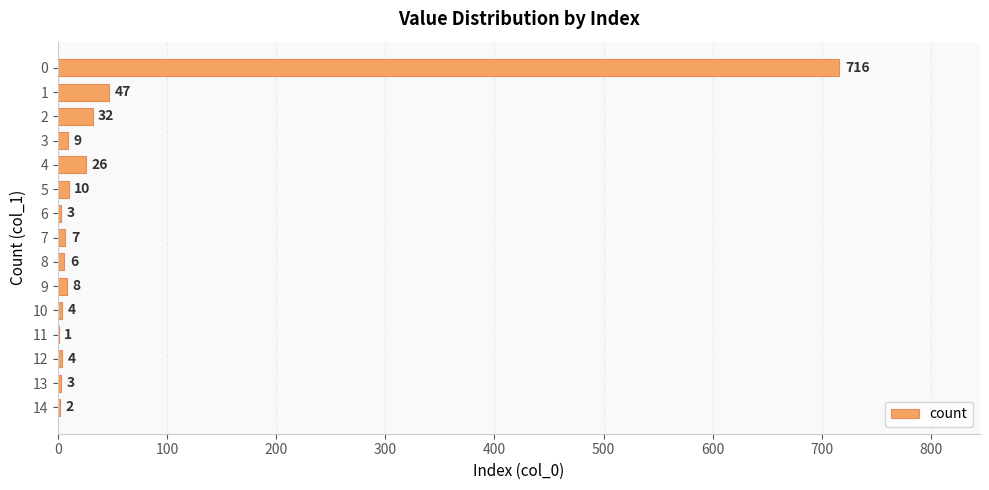

What is the sum of all values?

878